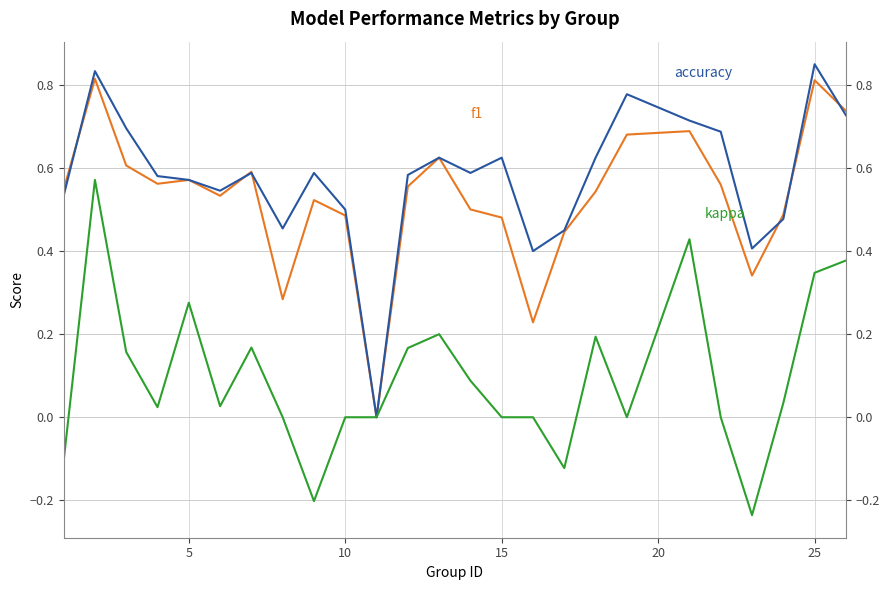

What are all the series names shown in the legend?

f1, accuracy, kappa